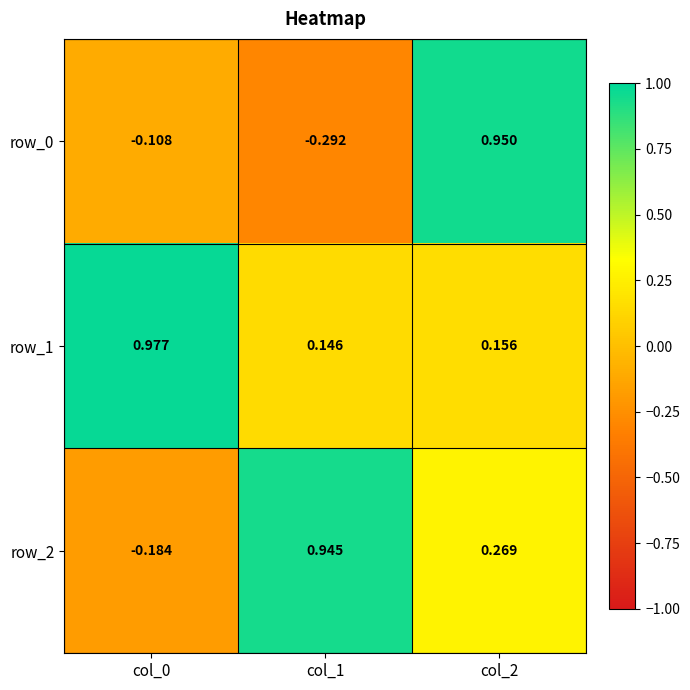

How many values in the row_2 series exceed 0?

2